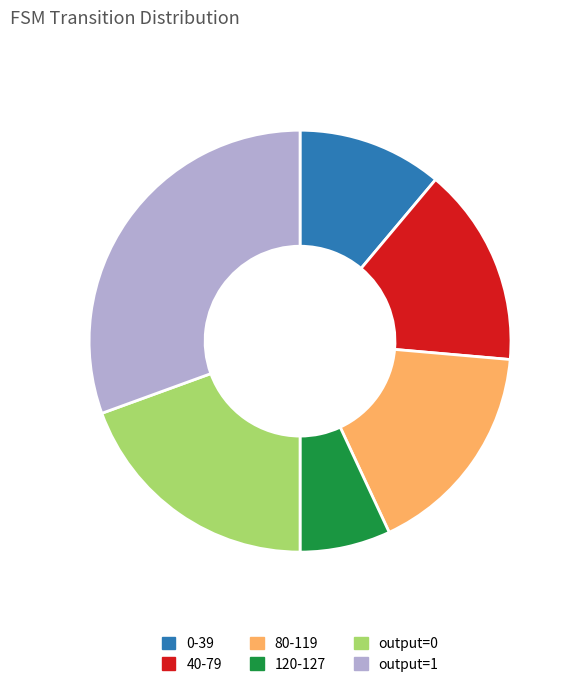

Is there any slice that represents more than half of the pie?

No